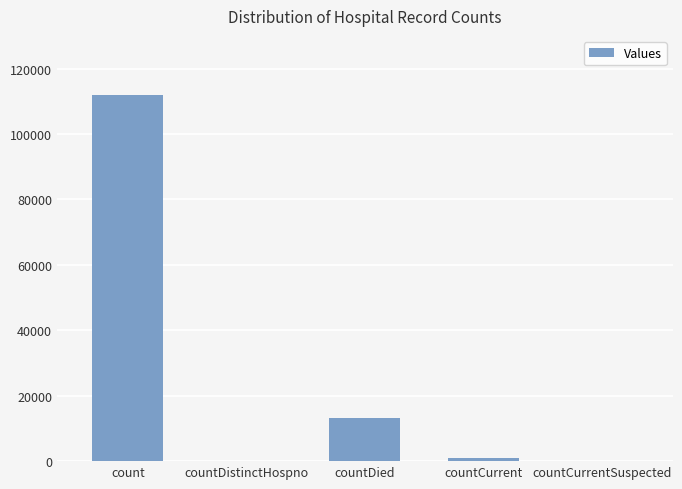

The value at count is 149591. True or false?

False